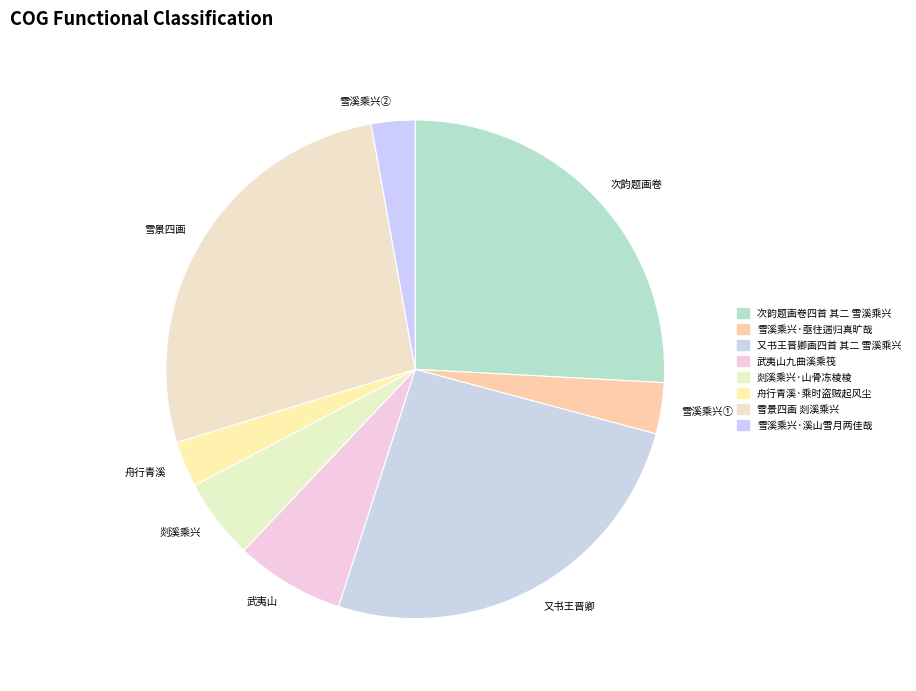

Which category has the biggest portion of the pie?

雪景四画